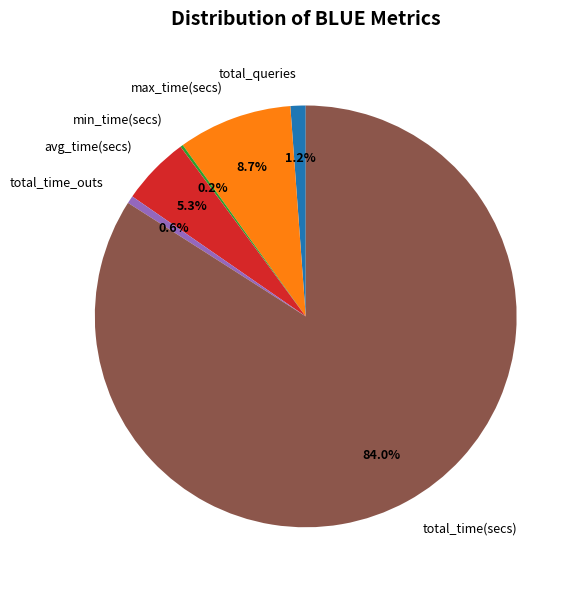

Is it true that total_queries is 15% of the pie?

False